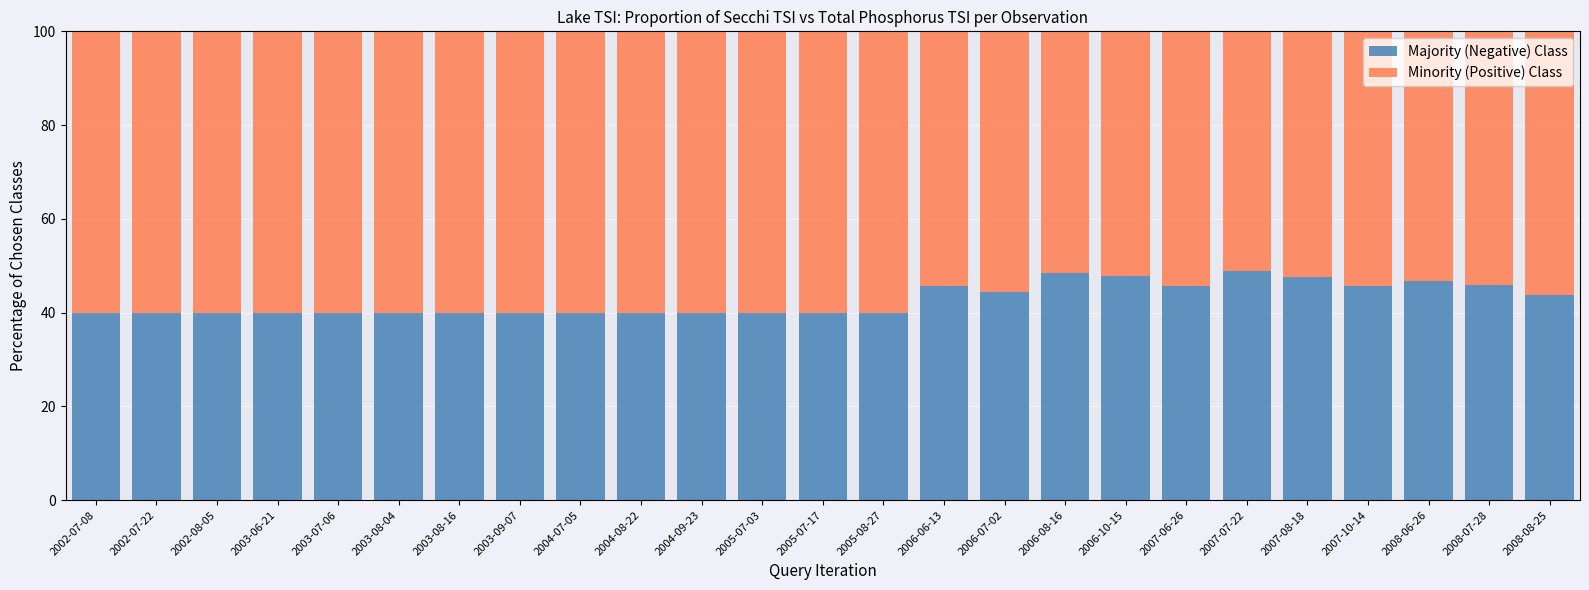

True or false: Majority (Negative) Class has a value of 15.8 at 2007-07-22.

False